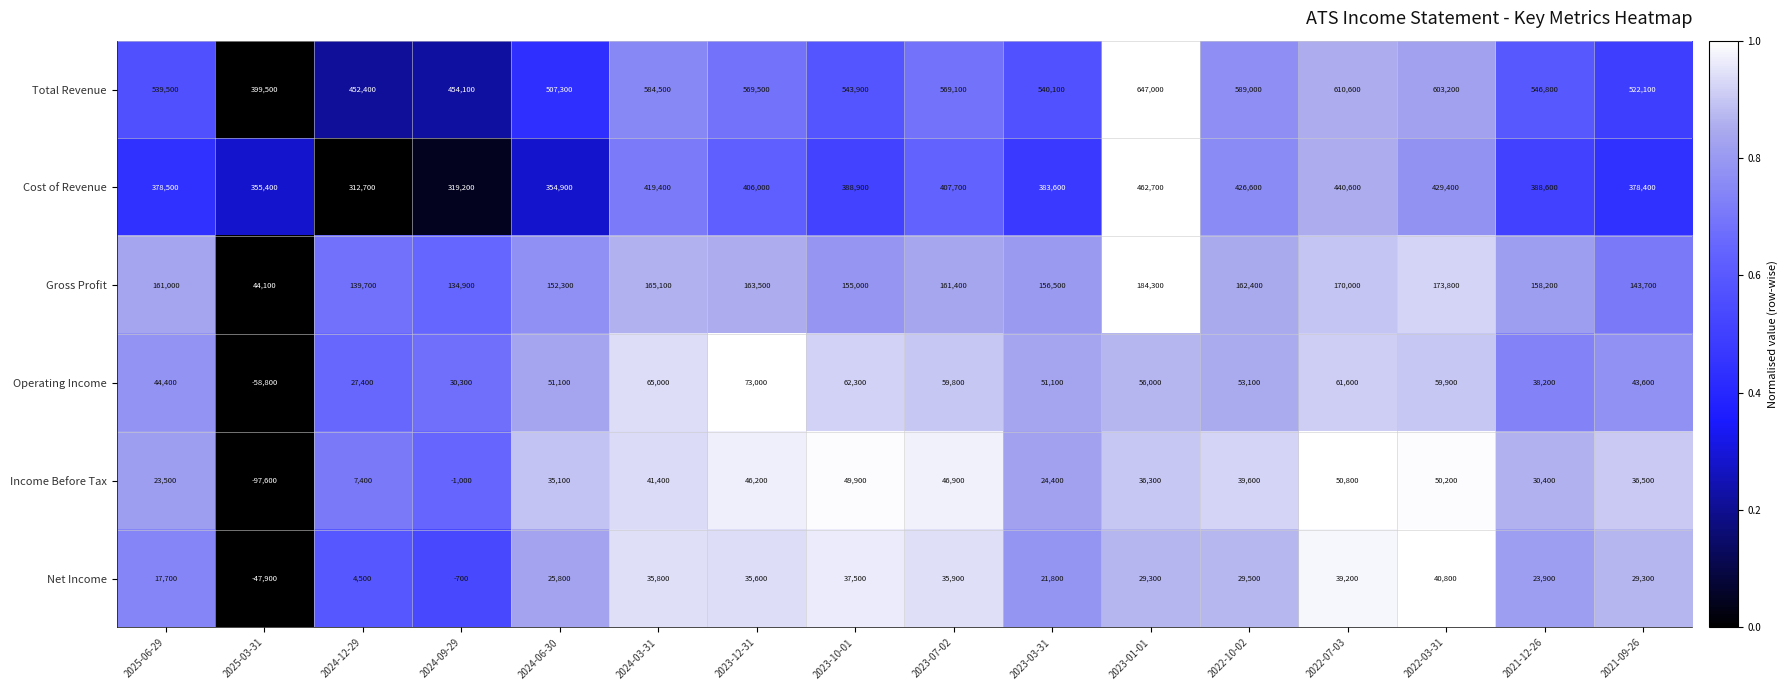

At how many categories does at least one series exceed 409778?

15